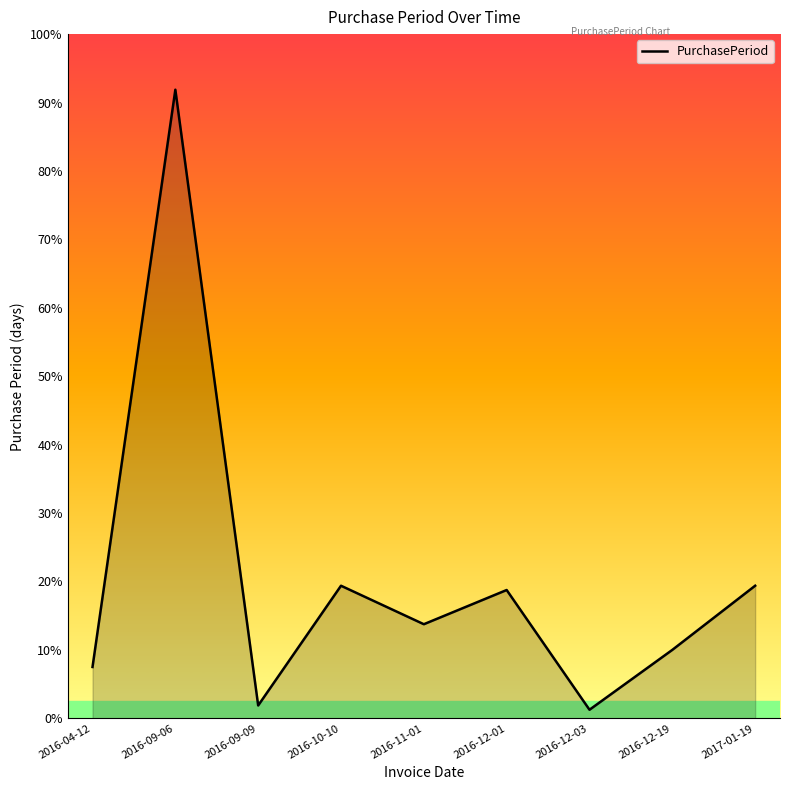

Where is the first local minimum?

2016-09-09